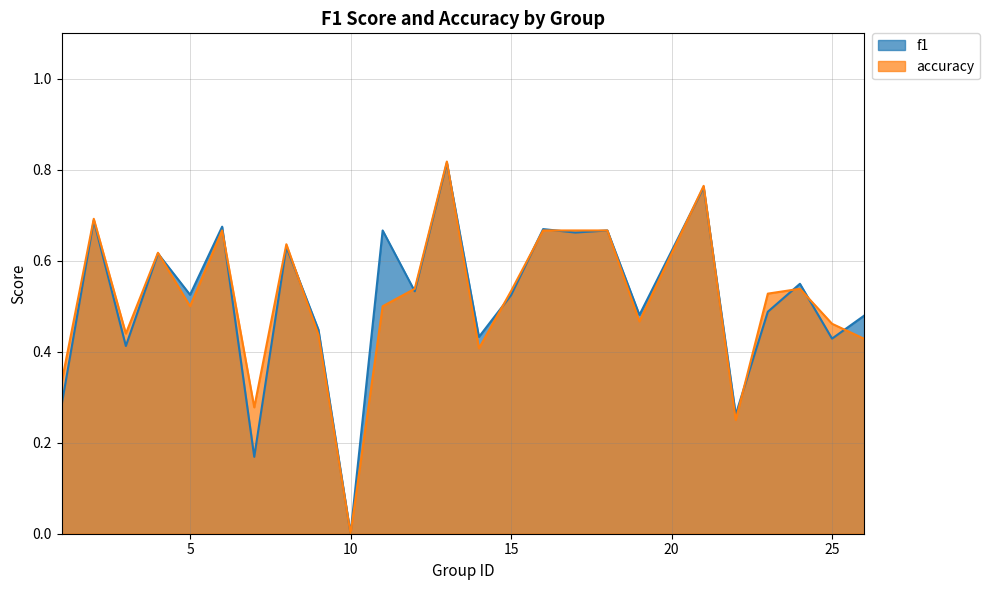

Does the chart display data point markers on the line(s)?

No